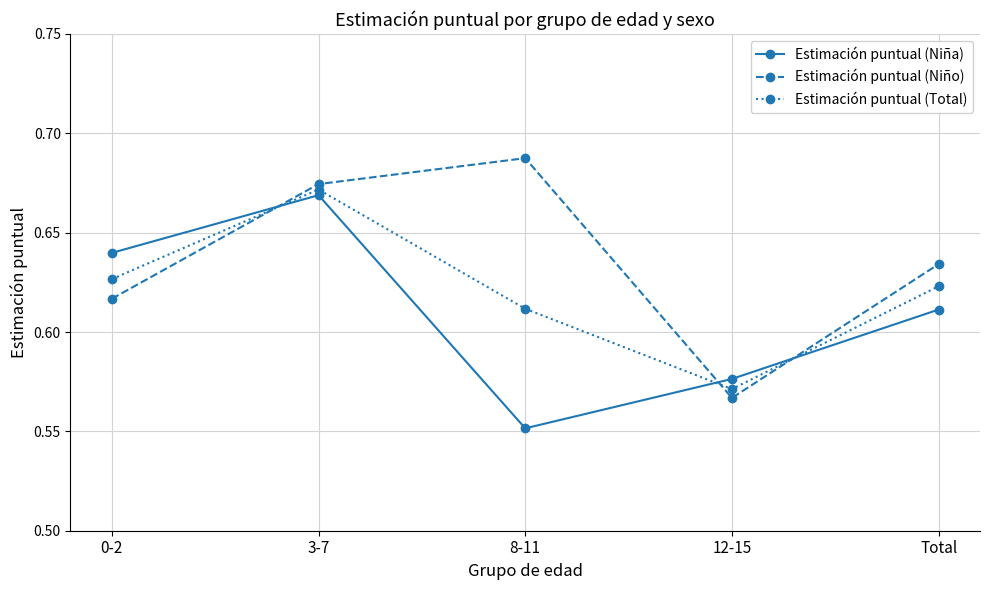

What is the sum of the Estimación puntual (Total) values at Total and 0-2?

1.2